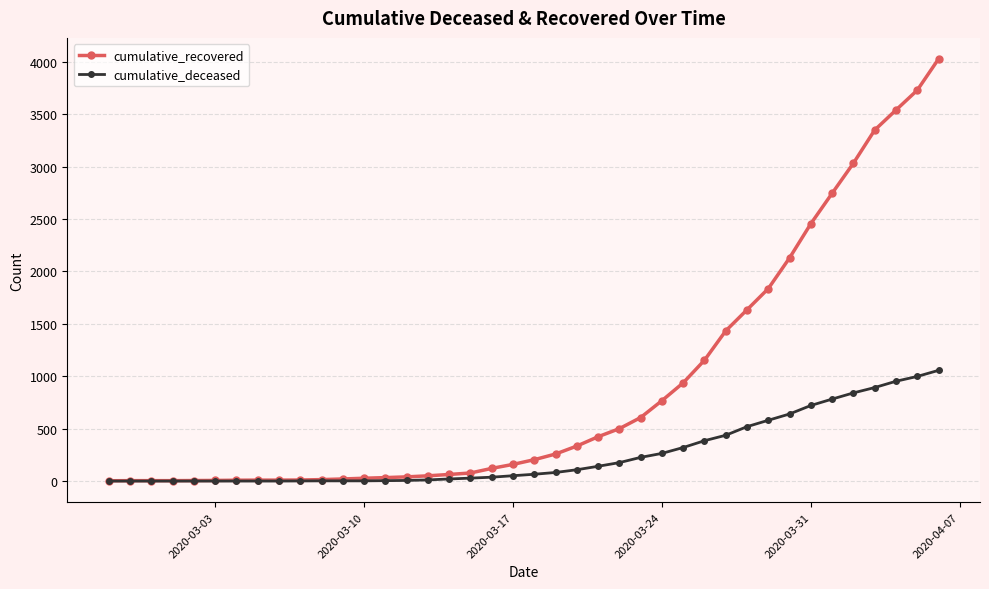

Rank the series by their maximum value, from highest to lowest.

cumulative_recovered, cumulative_deceased